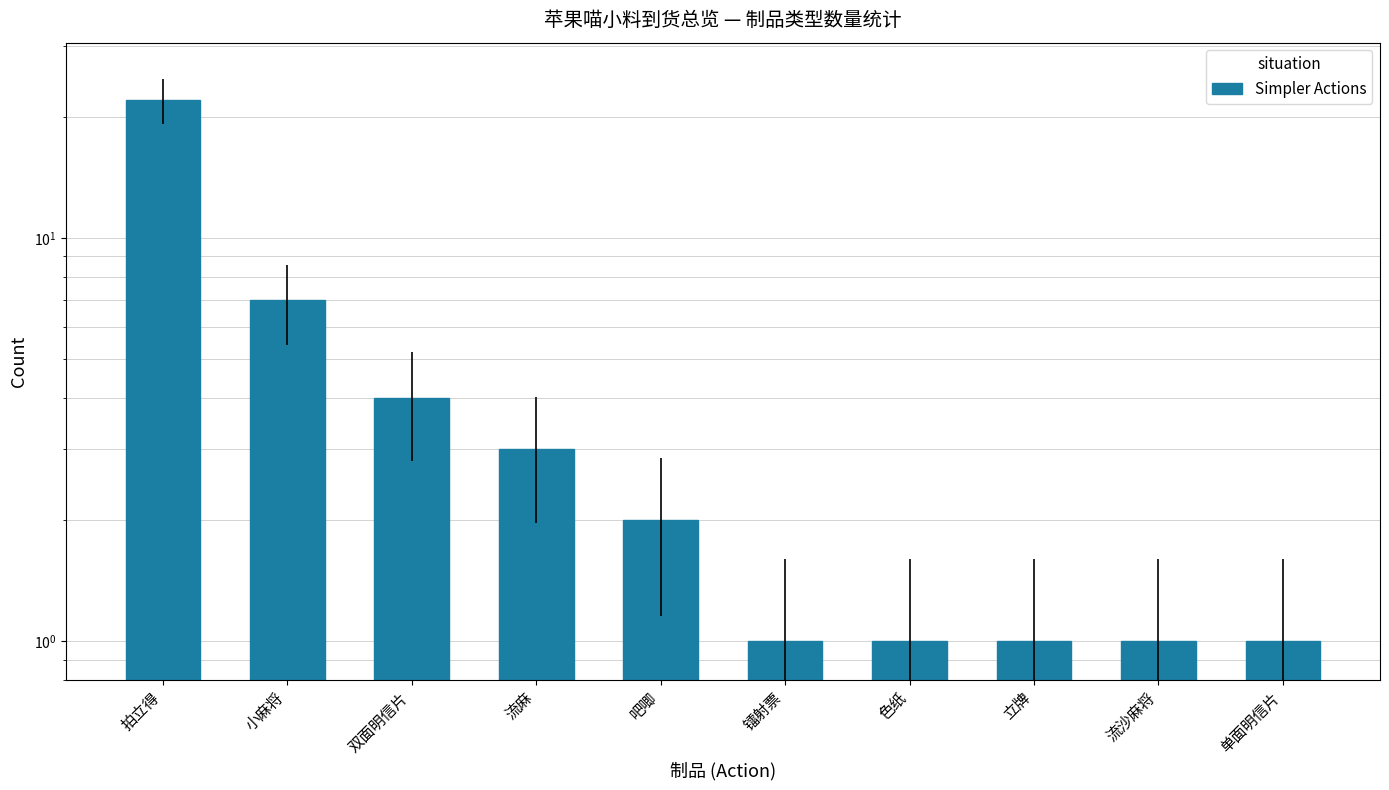

What position from the right is 色纸?

4